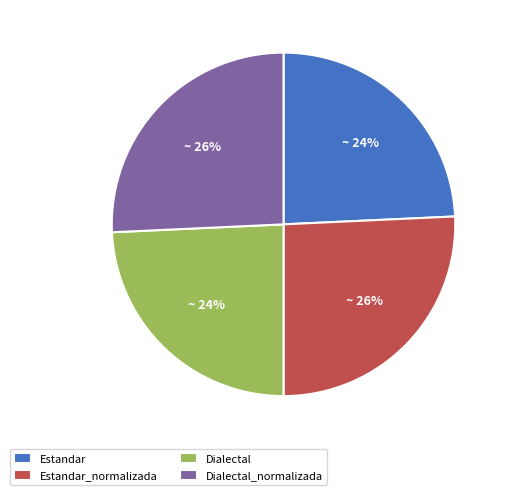

Is there a majority slice in this chart?

No